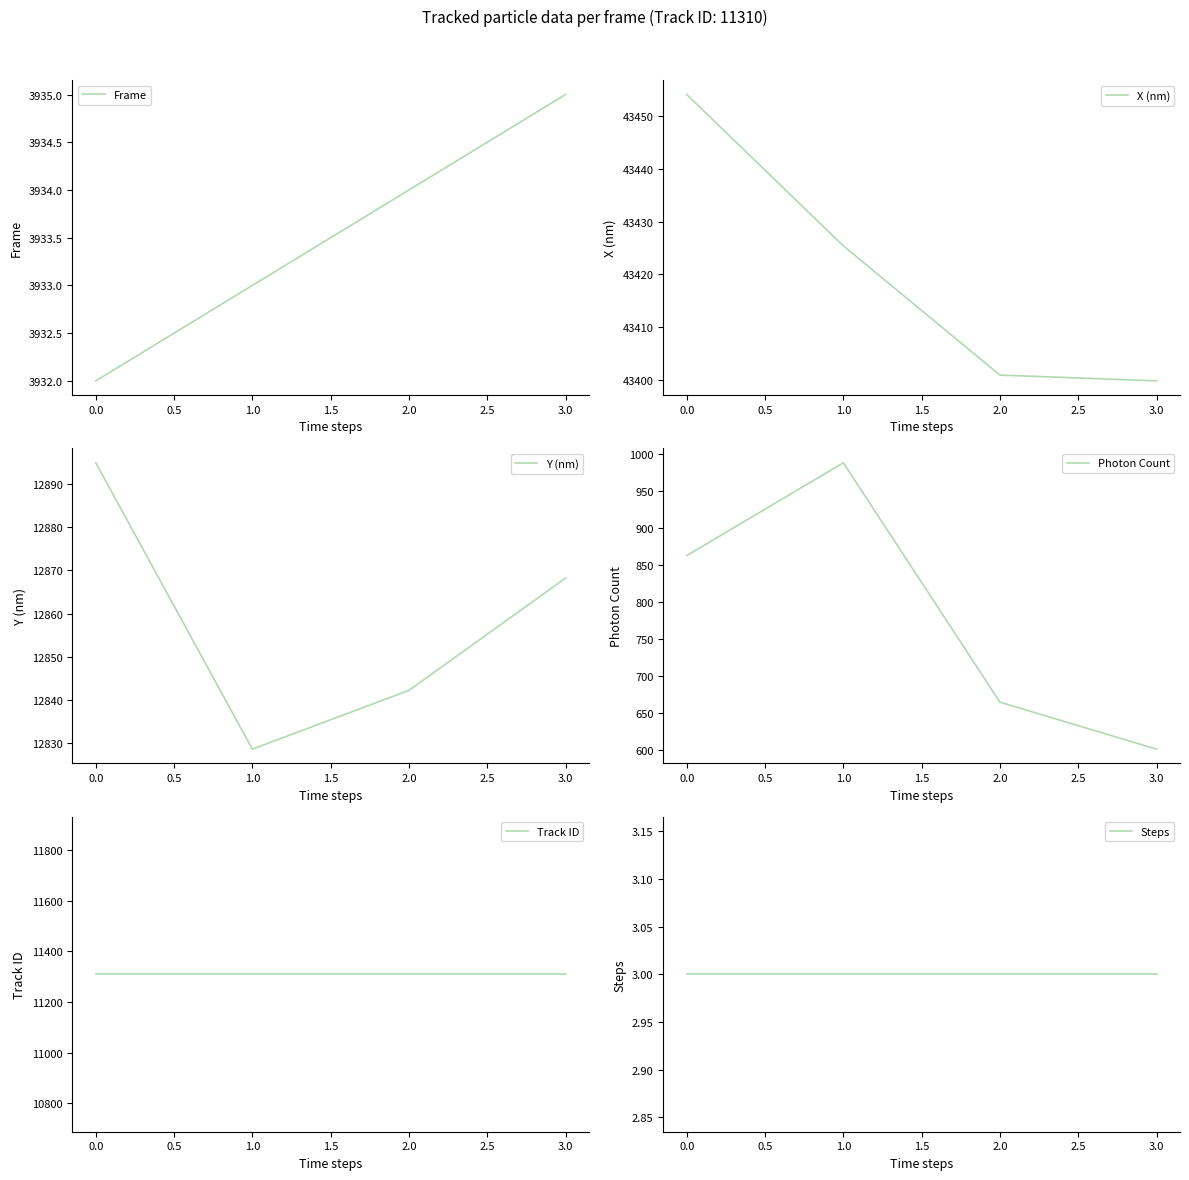

At which label does Frame reach its peak?

3.0